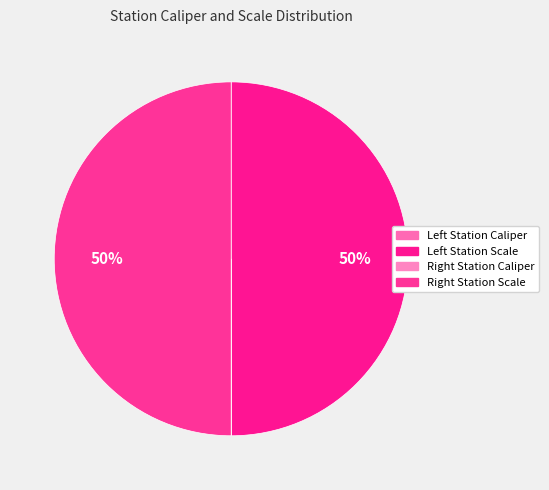

Rank the categories by value from highest to lowest.

Left Station Scale, Right Station Scale, Right Station Caliper, Left Station Caliper